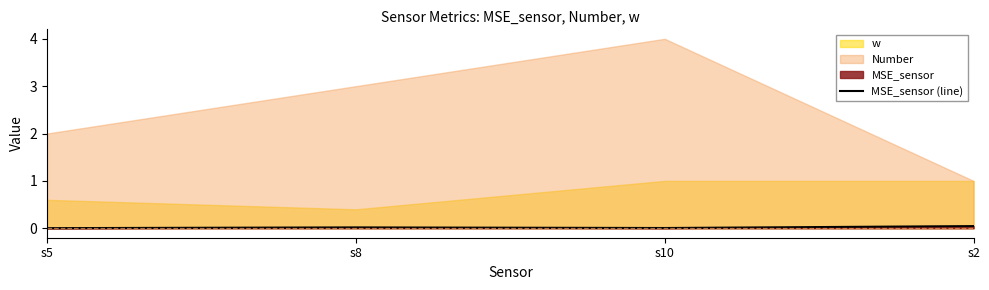

What is the label of the 3rd point from the right?

s8